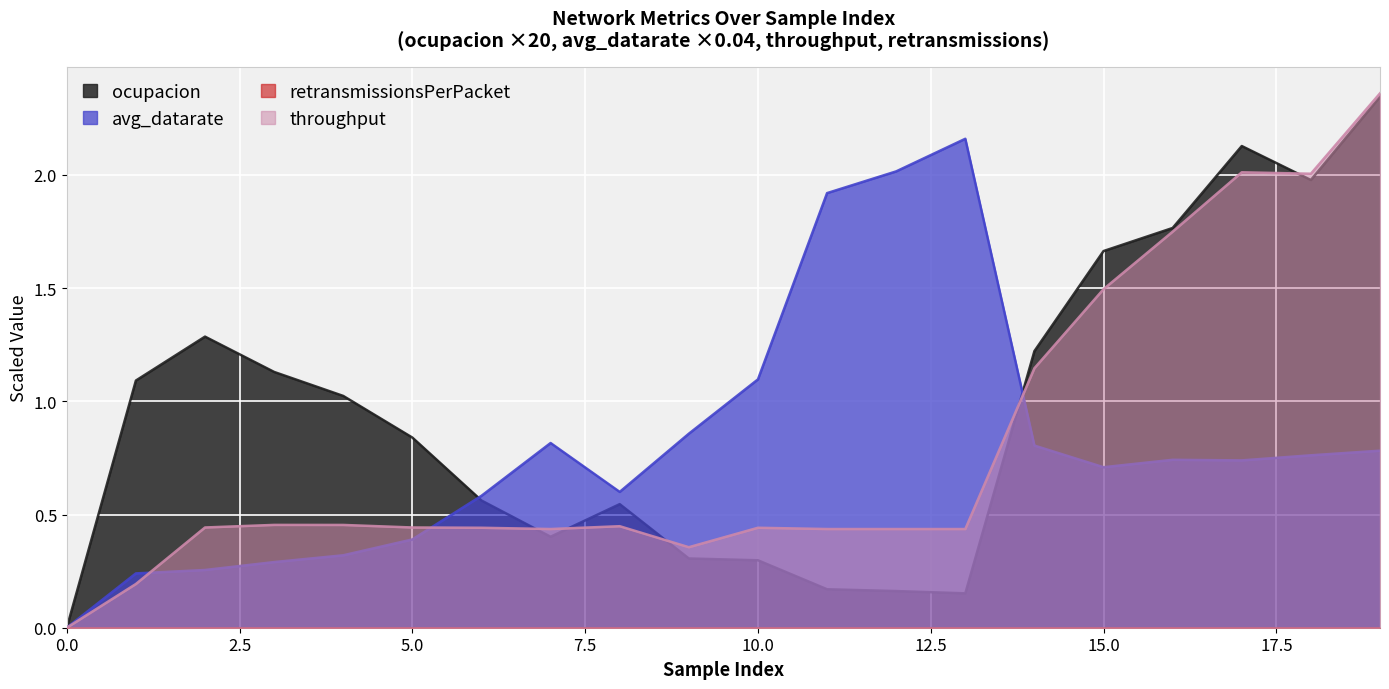

Reading left to right, what are all the values shown in this chart?

ocupacion: 0=0.0	1=1.1	2=1.3	3=1.1	4=1.0	5=0.8	6=0.6	7=0.4	8=0.5	9=0.3	10=0.3	11=0.2	12=0.2	13=0.2	14=1.2	15=1.7	16=1.8	17=2.1	18=2.0	19=2.3
avg_datarate: 0=0.0	1=0.2	2=0.3	3=0.3	4=0.3	5=0.4	6=0.6	7=0.8	8=0.6	9=0.9	10=1.1	11=1.9	12=2.0	13=2.2	14=0.8	15=0.7	16=0.7	17=0.7	18=0.8	19=0.8
throughput: 0=0.0	1=0.2	2=0.4	3=0.5	4=0.5	5=0.4	6=0.4	7=0.4	8=0.4	9=0.4	10=0.4	11=0.4	12=0.4	13=0.4	14=1.1	15=1.5	16=1.7	17=2.0	18=2.0	19=2.4